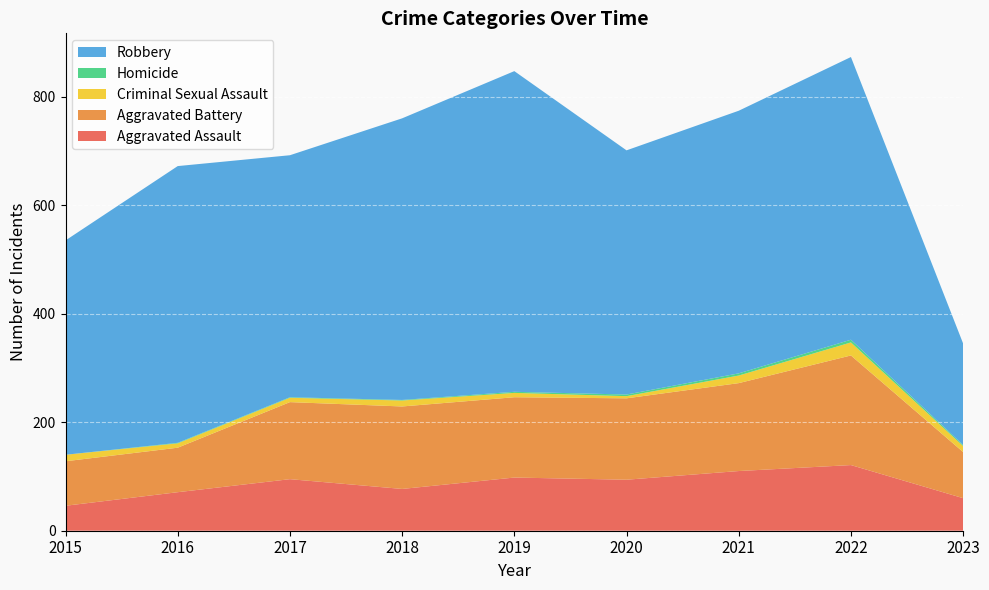

Reading left to right, transcribe all the data shown in this chart.

Aggravated Assault: 46	71	95	77	98	94	110	121	60
Aggravated Battery: 82	82	142	152	148	150	162	202	85
Criminal Sexual Assault: 12	8	8	11	8	4	14	24	11
Homicide: 0	1	1	1	2	3	4	5	2
Robbery: 395	510	446	519	591	450	484	521	187